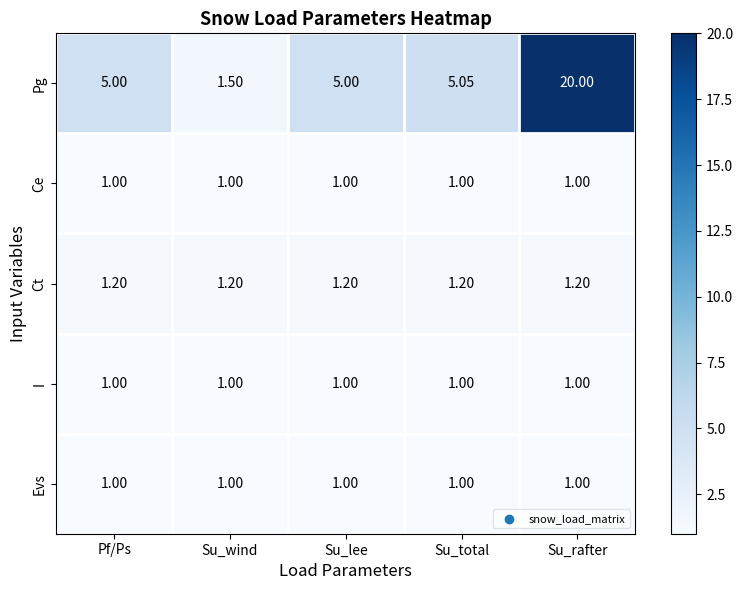

How many data points does each series have?

5